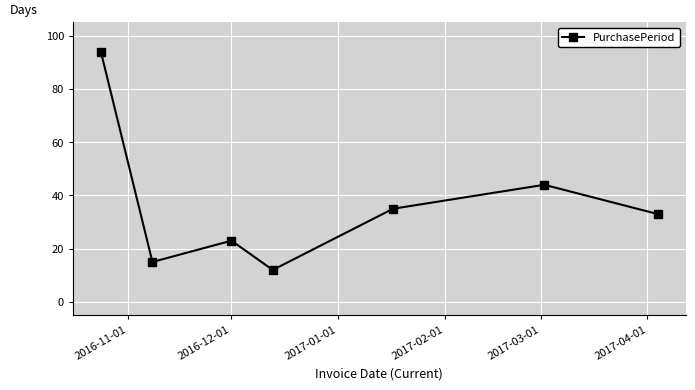

What is the maximum value shown in the chart?

94